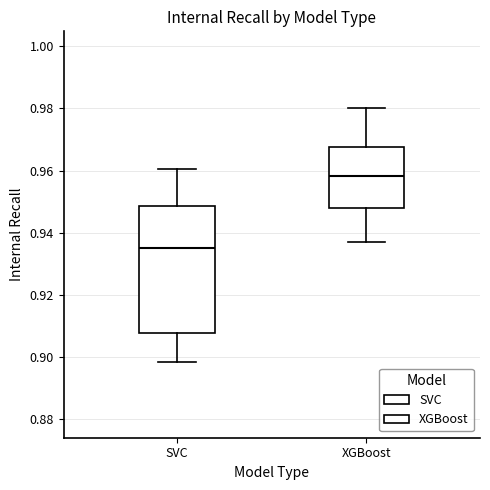

Reading left to right, transcribe this box plot: for each box, give where its median line is, the range the box spans, and where its two whiskers end, as read against the y-axis. The values are not printed on the chart, so give them approximately, as read against the axis.

SVC: median 0.936, box 0.908 to 0.948, whiskers 0.898 to 0.960
XGBoost: median 0.958, box 0.948 to 0.968, whiskers 0.936 to 0.980